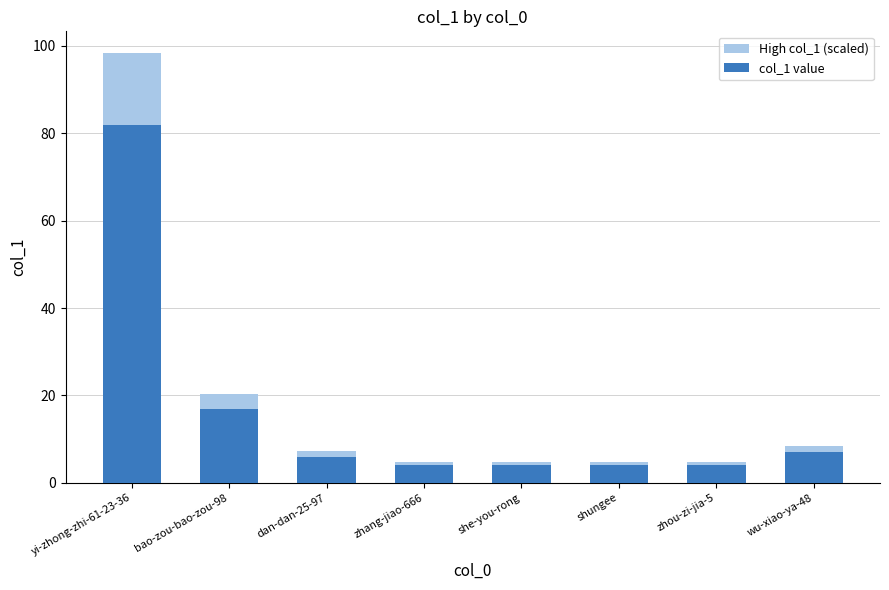

What is the greatest value displayed?

98.4